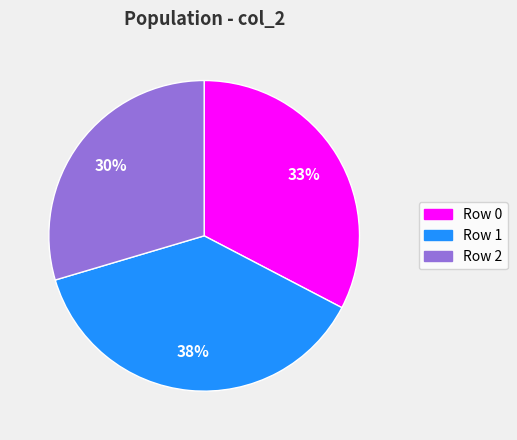

To the nearest percent, what is the difference between the Row 1 and Row 2 slice percentages?

8%